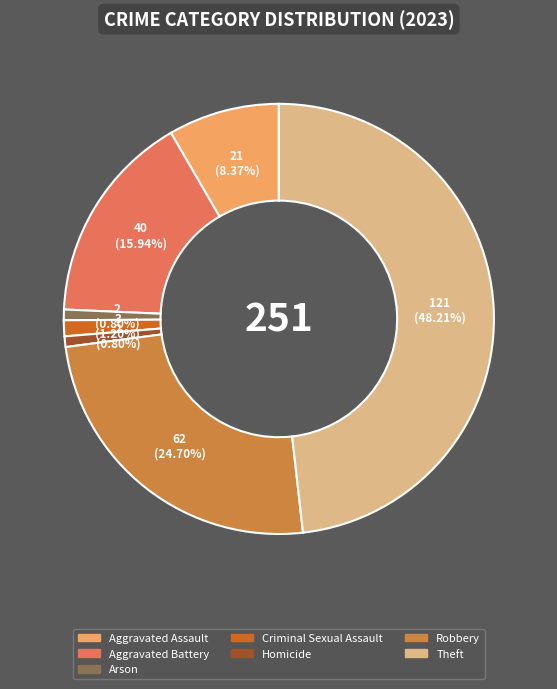

Is Robbery the majority of the pie?

No